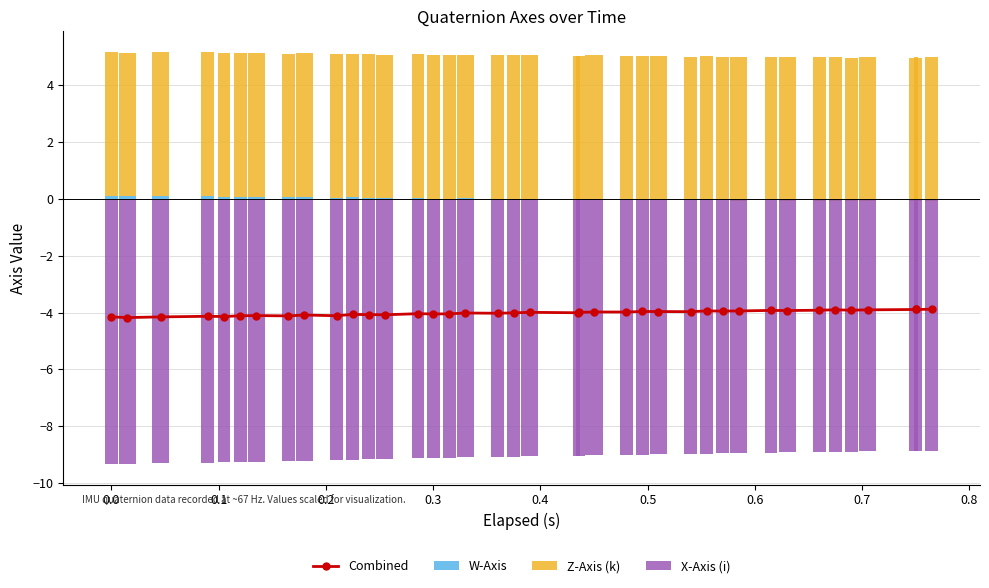

How many positive values does the W-Axis series have?

20